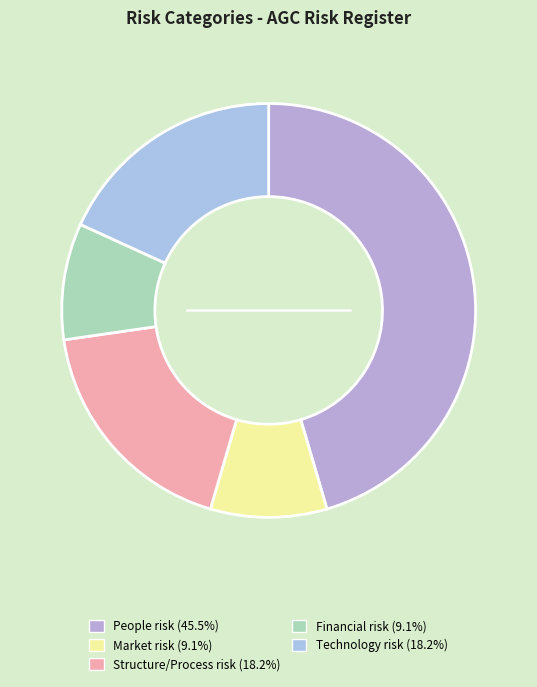

Count the number of slices in the pie.

5